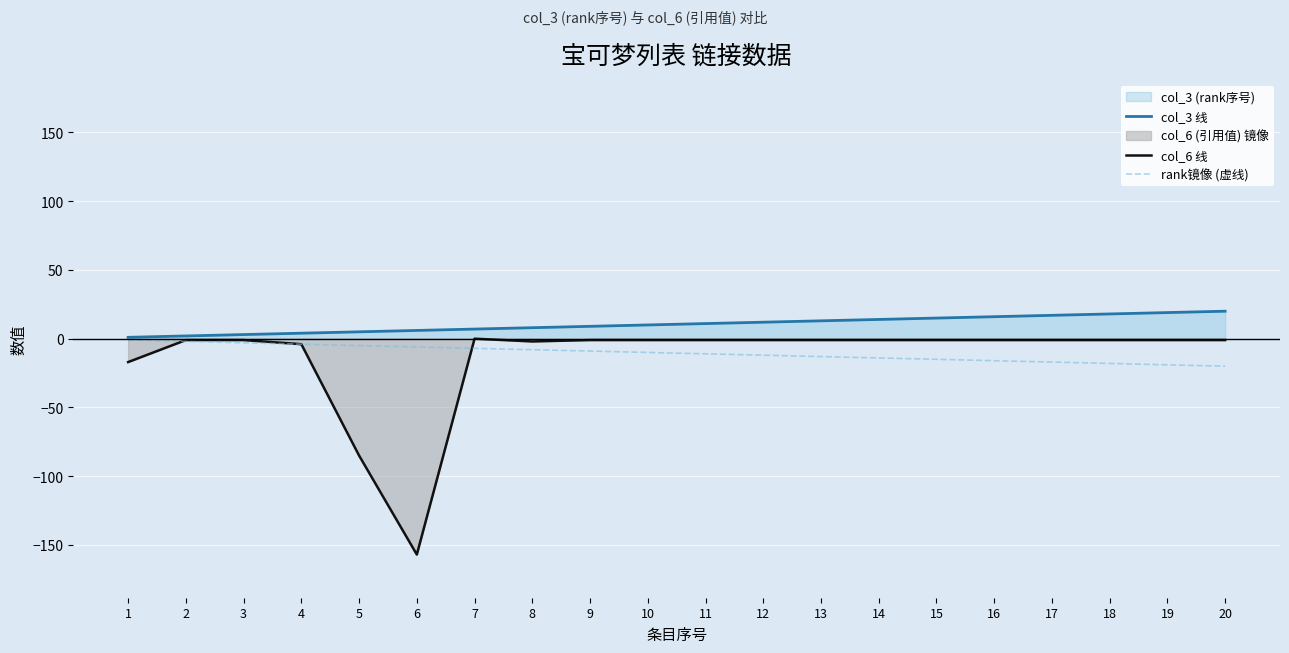

What is the smallest value displayed?

-157